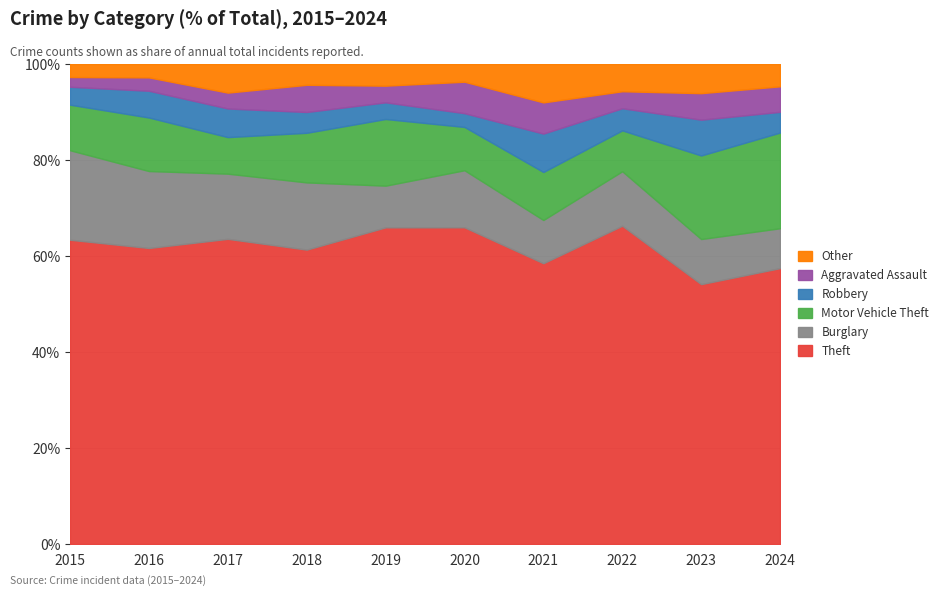

At which category does Burglary reach its first local valley?

2017